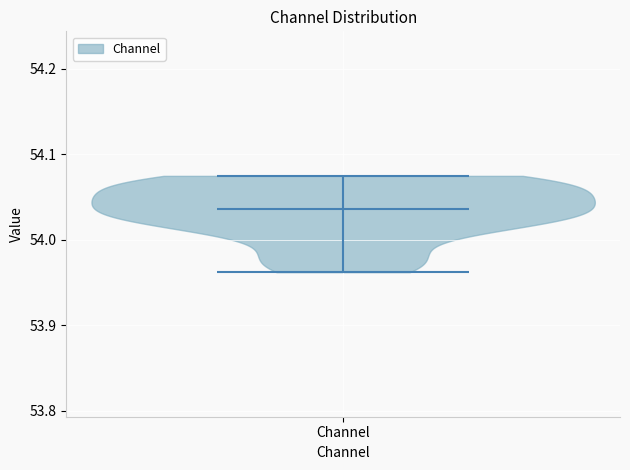

Where does the median line of the violin for Channel sit on the y-axis? The values are not printed on the chart, so give them approximately, as read against the axis.

54.04